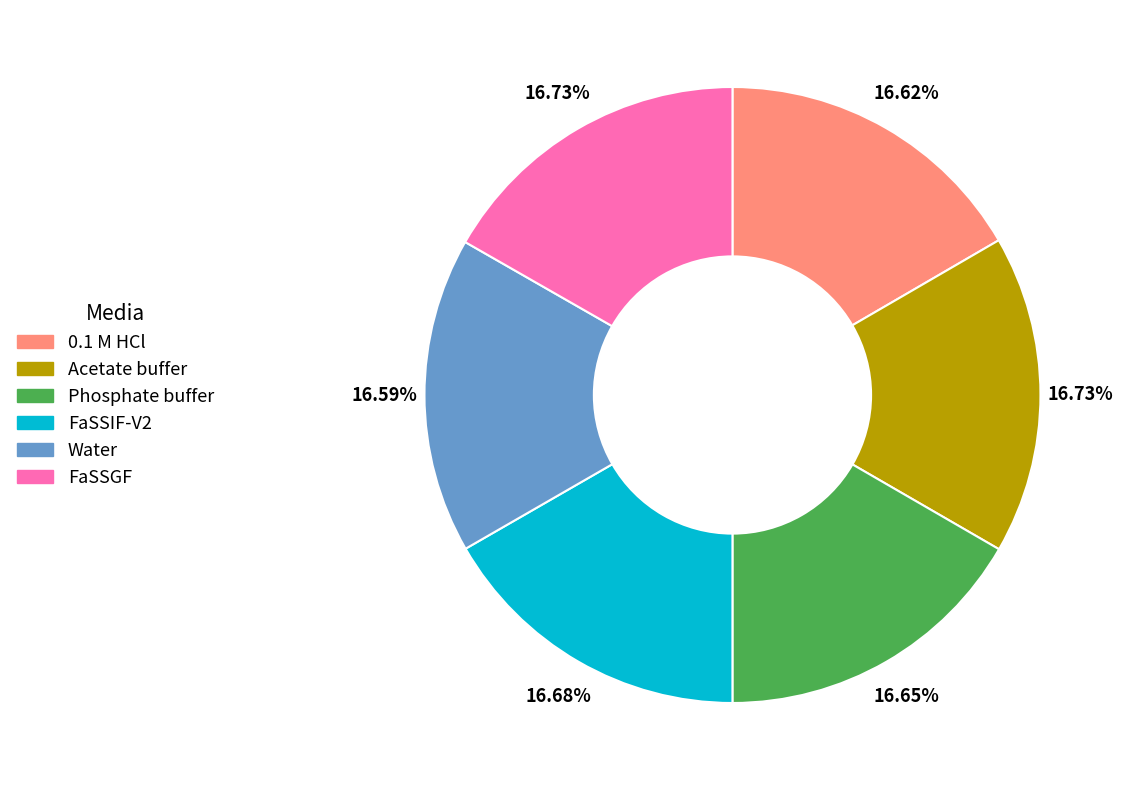

How many slices are in this pie chart?

6